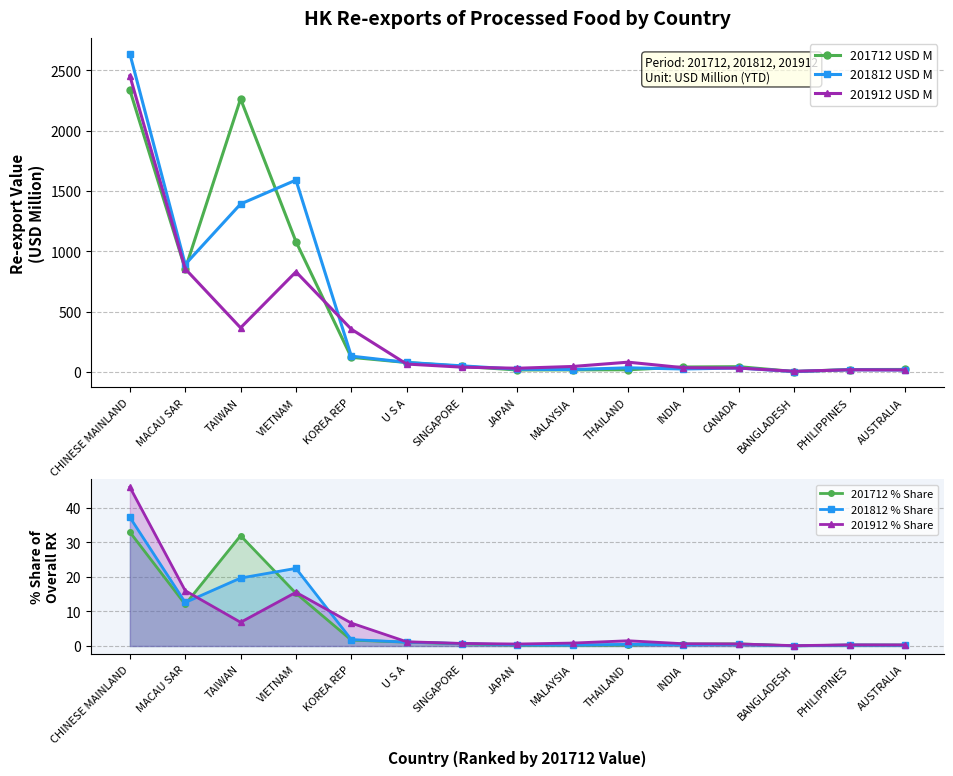

Does the chart display data point markers on the line(s)?

Yes